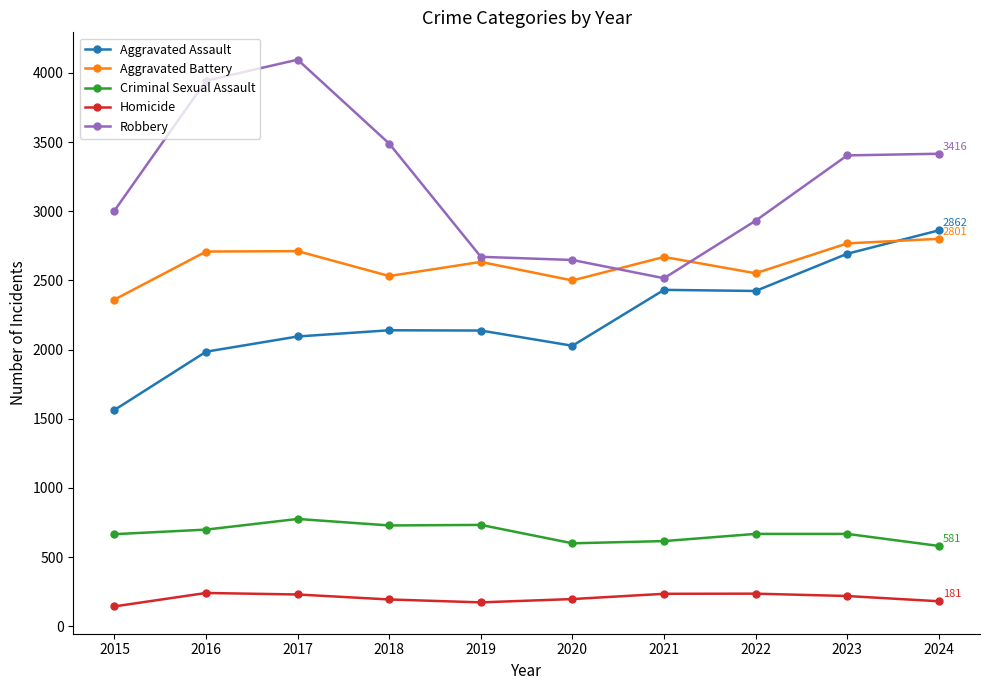

What is the sum of all Robbery values?

32121